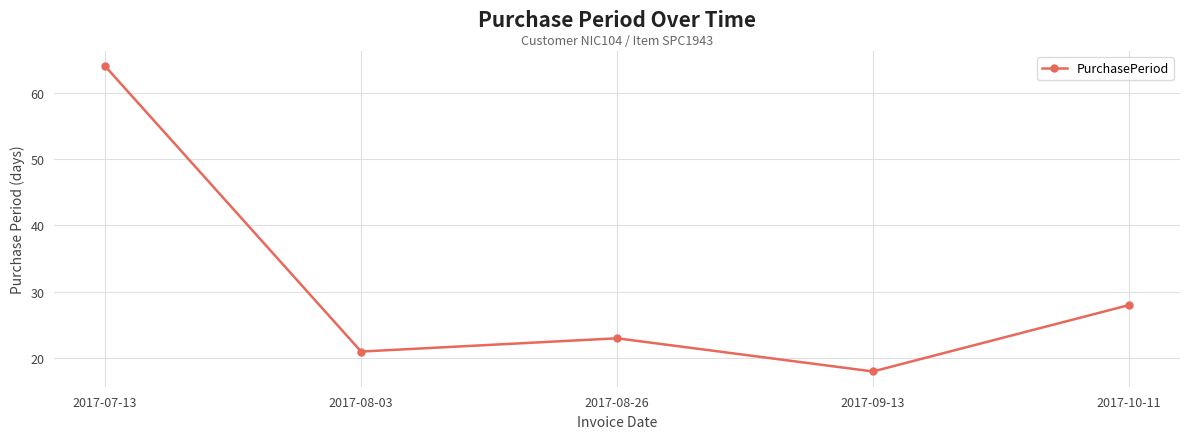

What is the label of the 1st point from the right?

2017-10-11